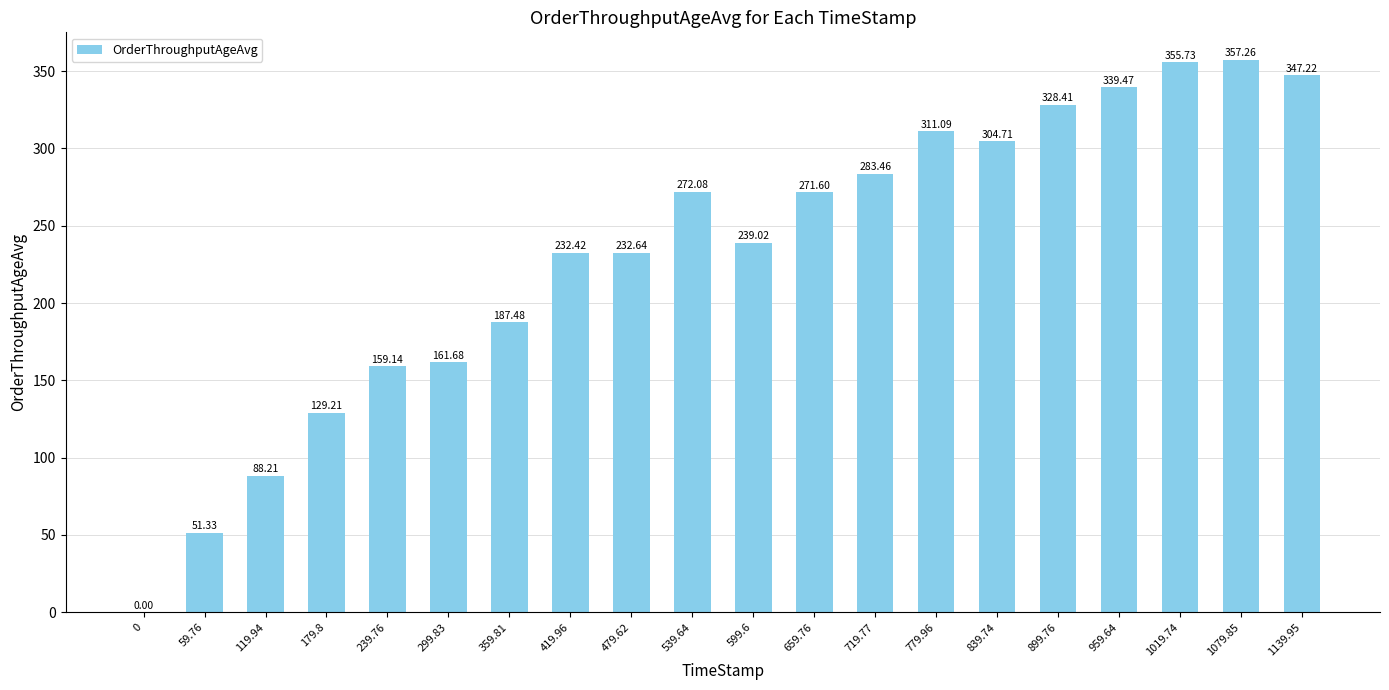

Count the number of values greater than 271.

10